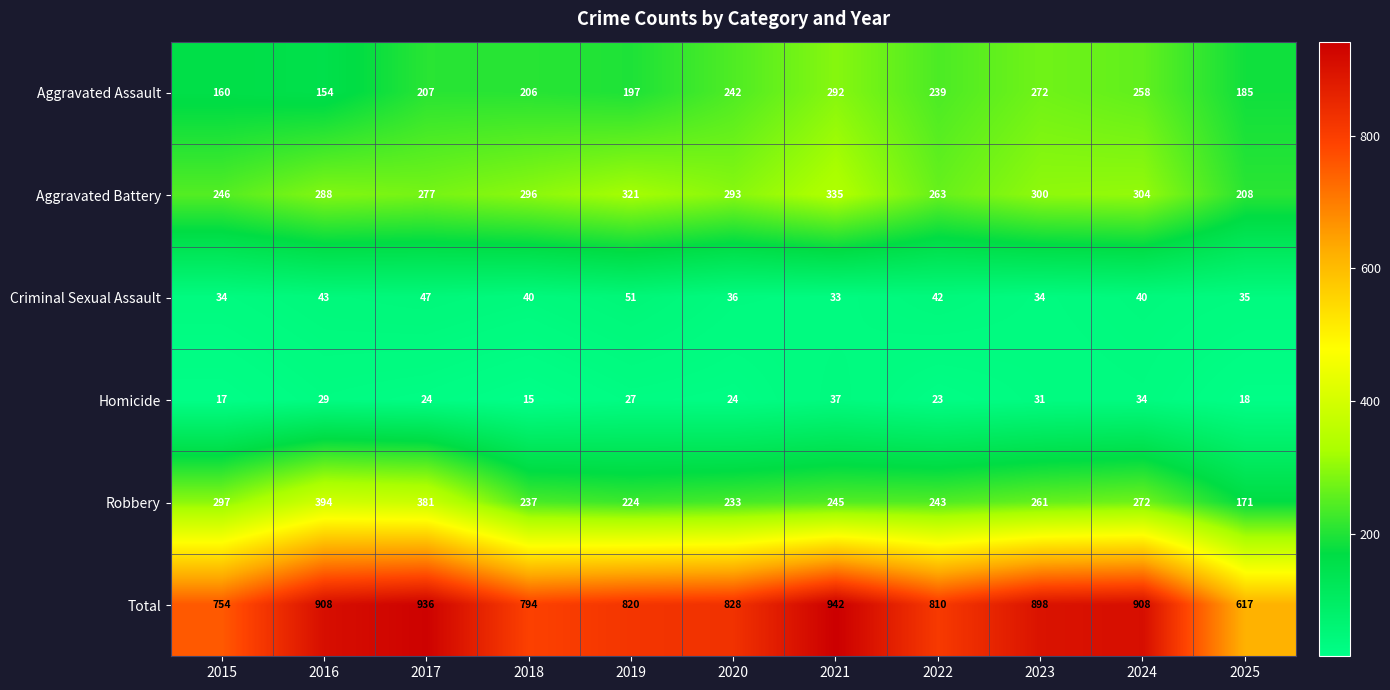

The Aggravated Battery series shows 296 at 2018. True or false?

True